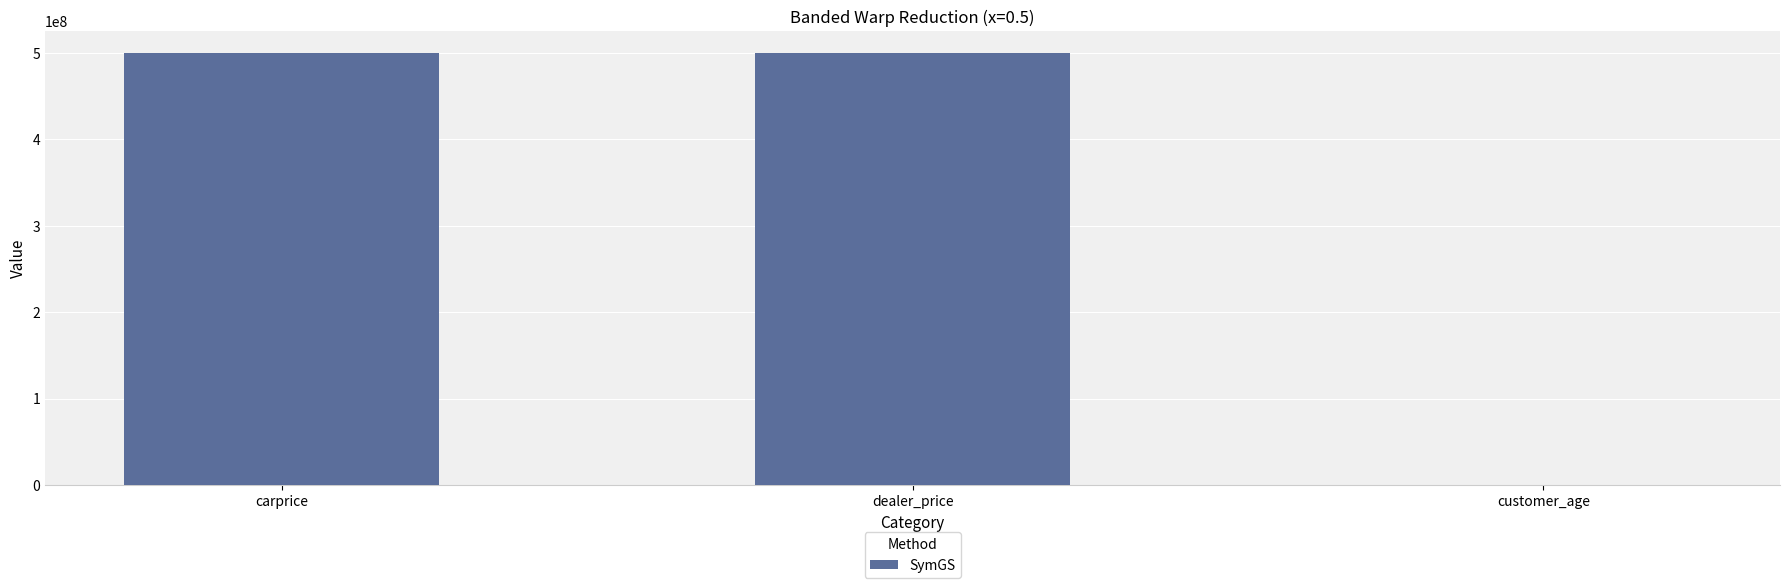

What is the maximum value shown in the chart?

500000000